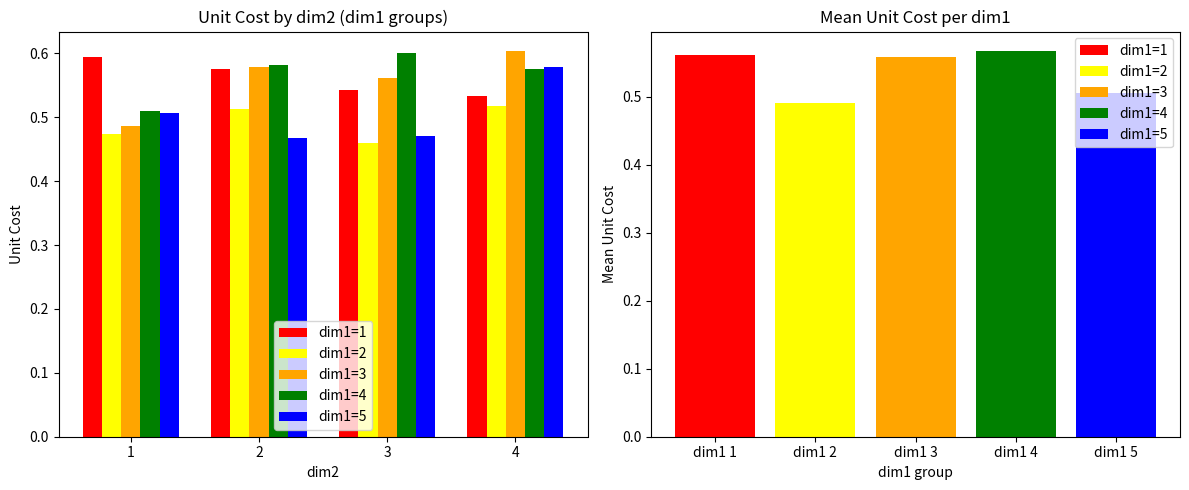

Read the dim1=1 value at 4.

0.5